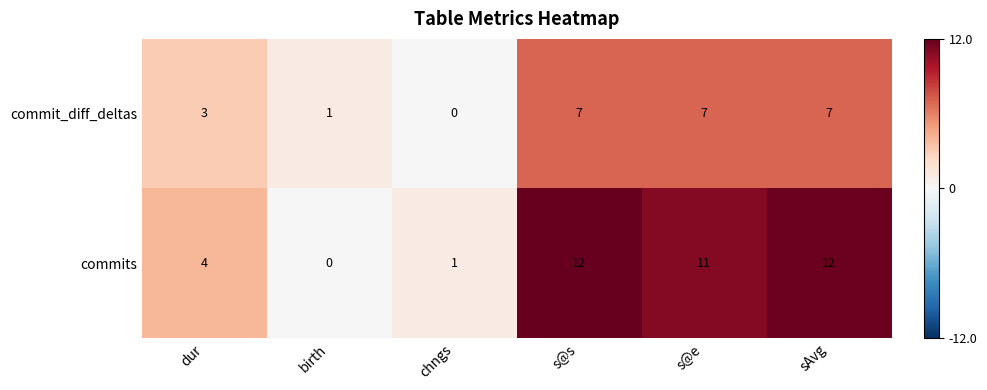

Where does the commits series first go above 11?

s@s